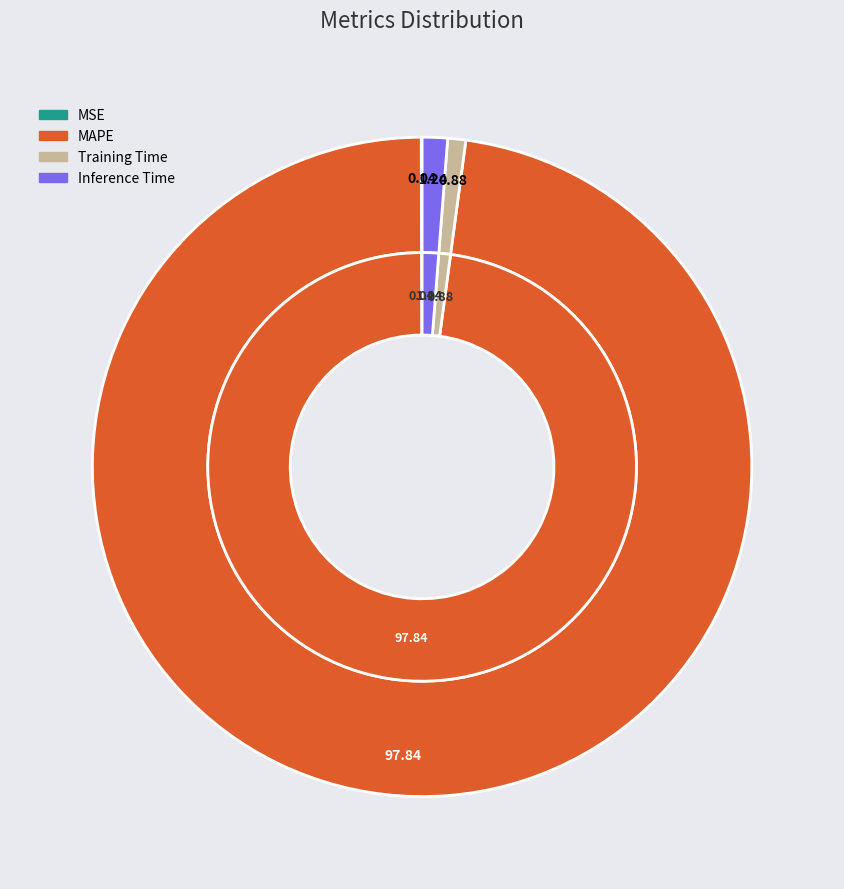

How many slices are in this pie chart?

4